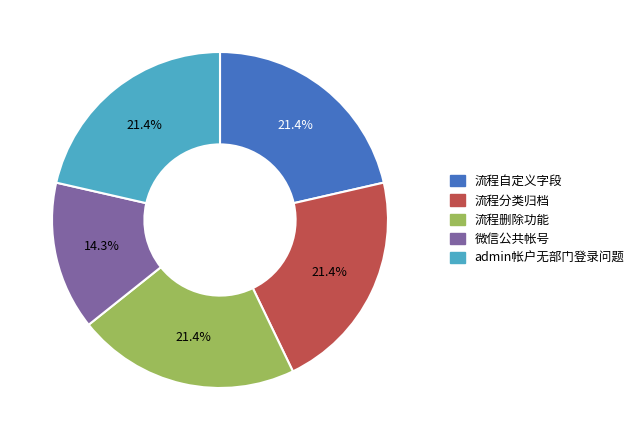

How many slices are in this pie chart?

5